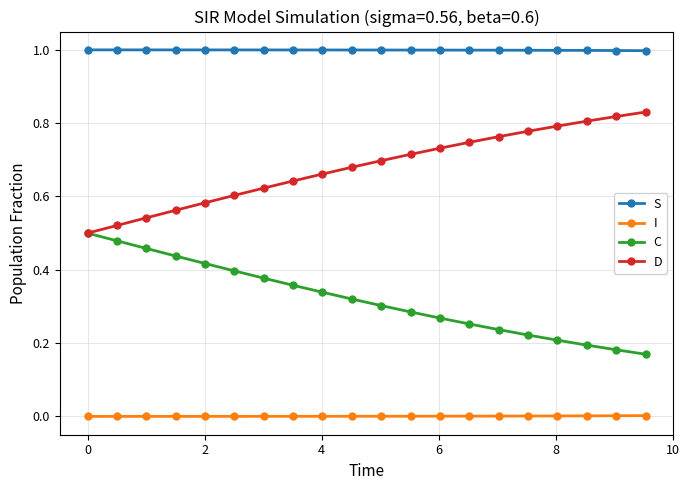

How many distinct data groups are displayed?

4